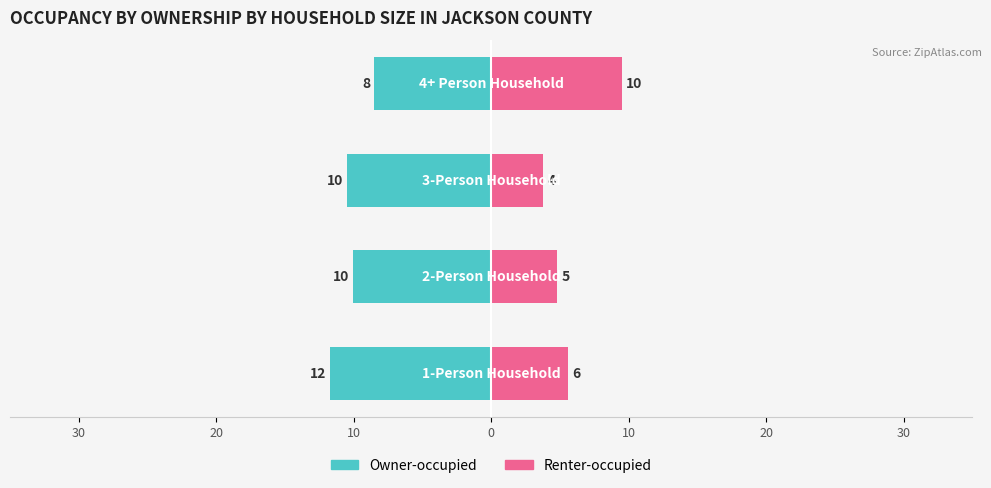

True or false: Renter-occupied has a value of 7.6 at 30.

False